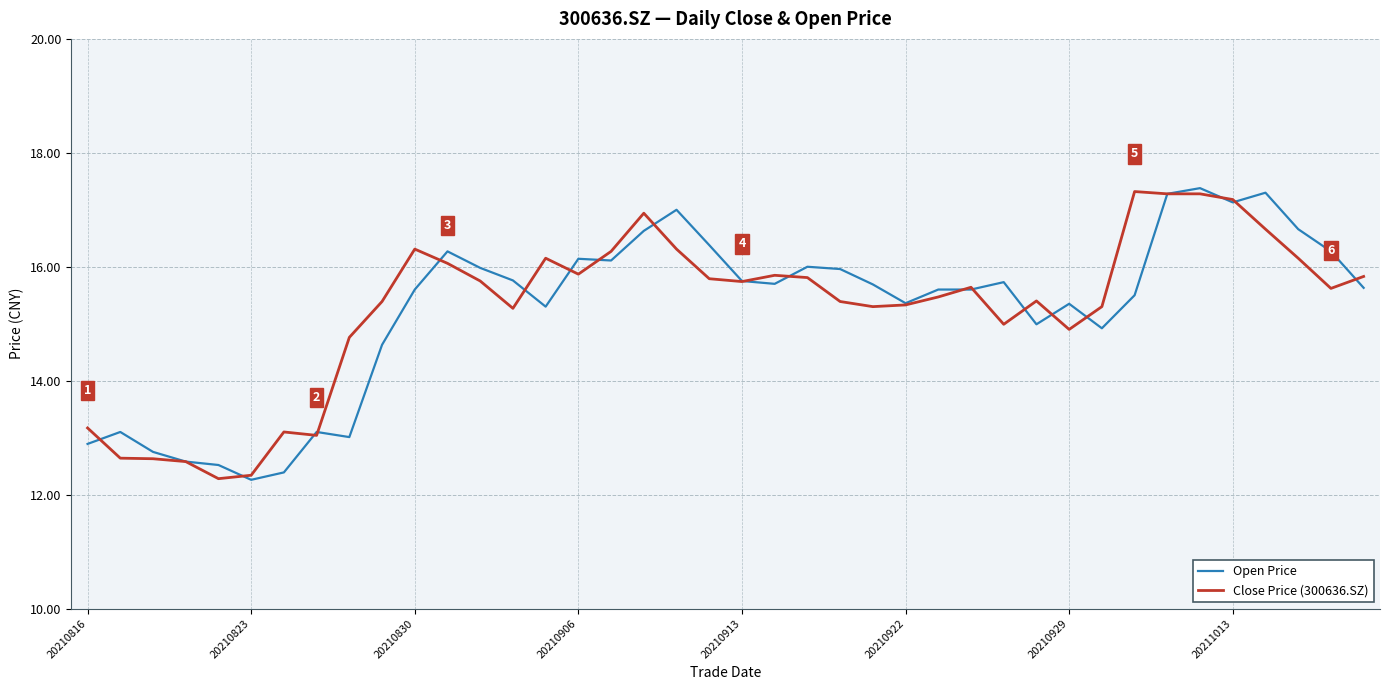

What is the smallest value displayed?

12.3